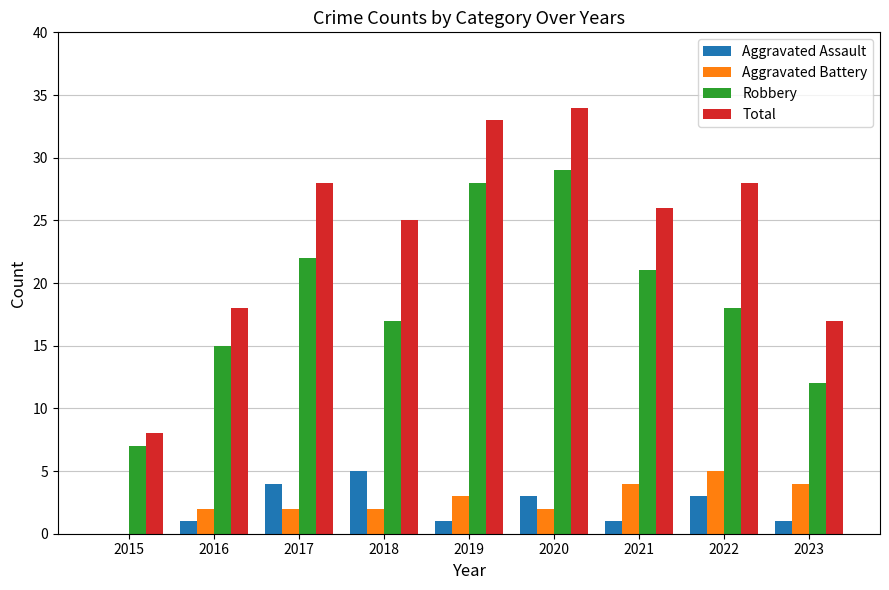

How many groups of bars are there?

9